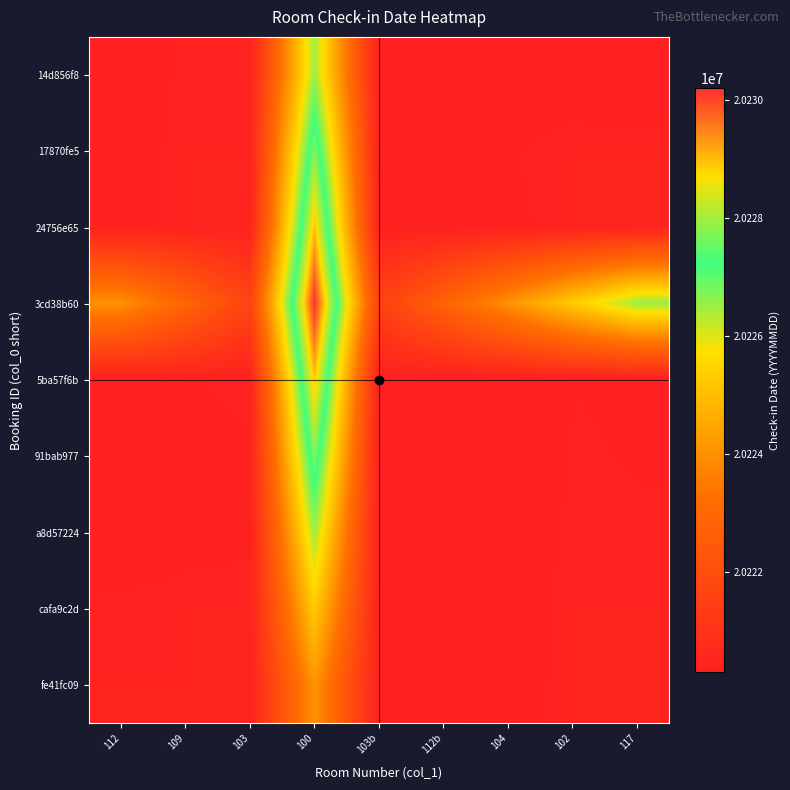

At 117, list the series in order from smallest to largest.

14d856f8, 5ba57f6b, 91bab977, a8d57224, 17870fe5, 24756e65, cafa9c2d, fe41fc09, 3cd38b60